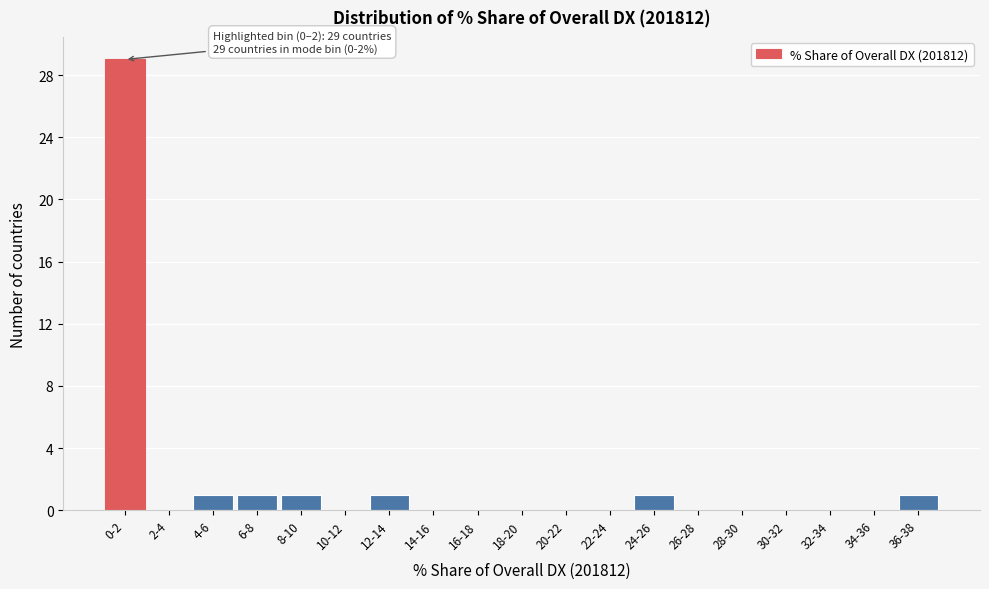

Reading right to left, what are all the values shown in this chart?

36-38=1	34-36=0	32-34=0	30-32=0	28-30=0	26-28=0	24-26=1	22-24=0	20-22=0	18-20=0	16-18=0	14-16=0	12-14=1	10-12=0	8-10=1	6-8=1	4-6=1	2-4=0	0-2=29